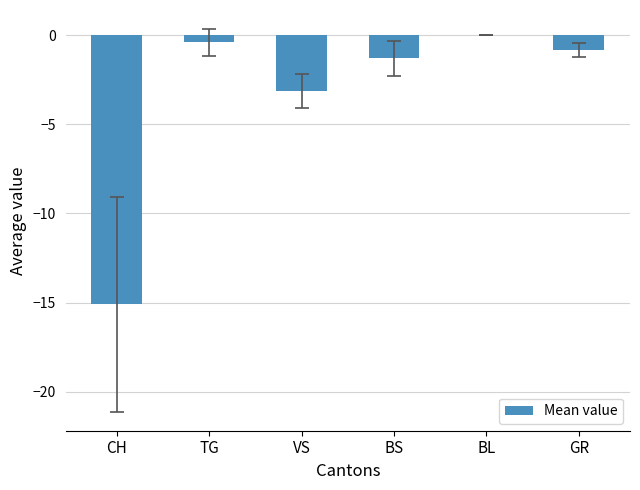

What is the sum of all values?

-20.7